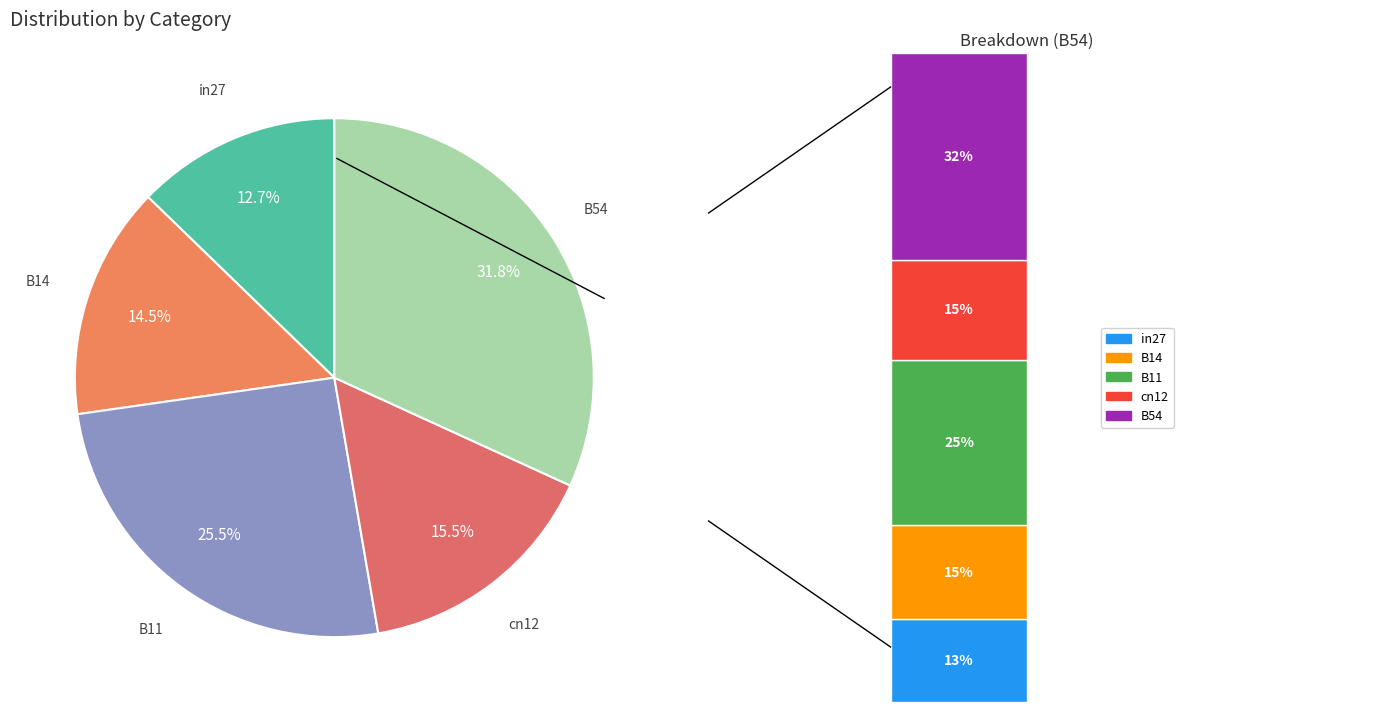

To the nearest percent, what is the combined percentage of in27 and B11?

38%